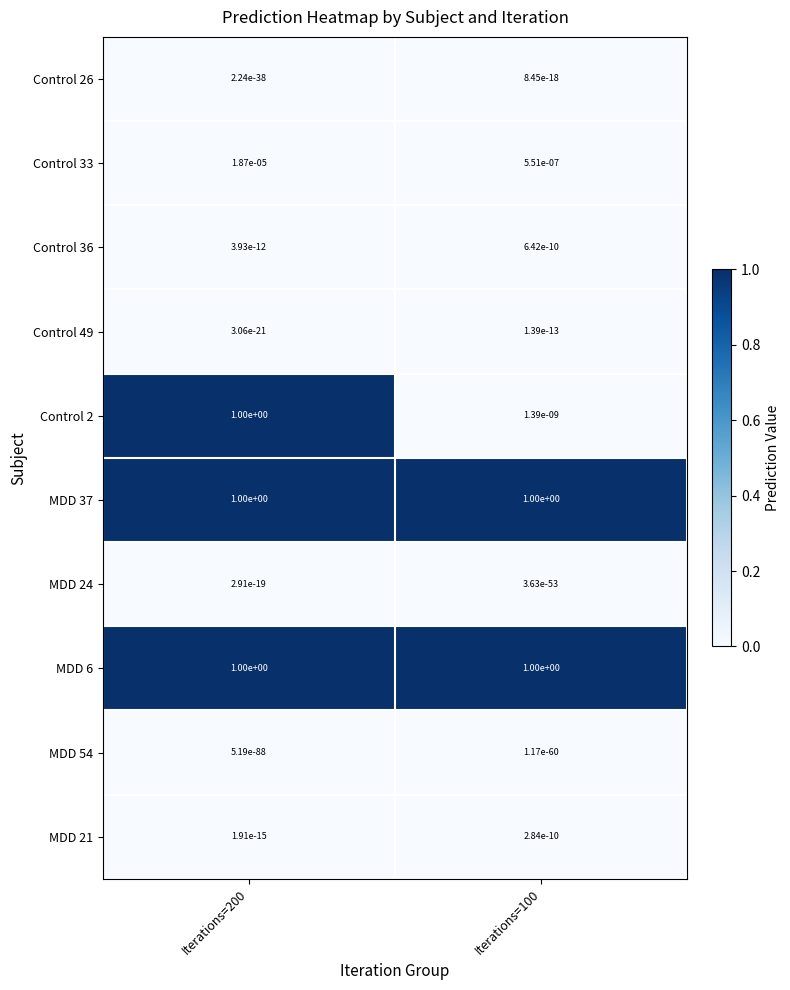

True or false: Control 26 has a value of 0.0 at Iterations=100.

True